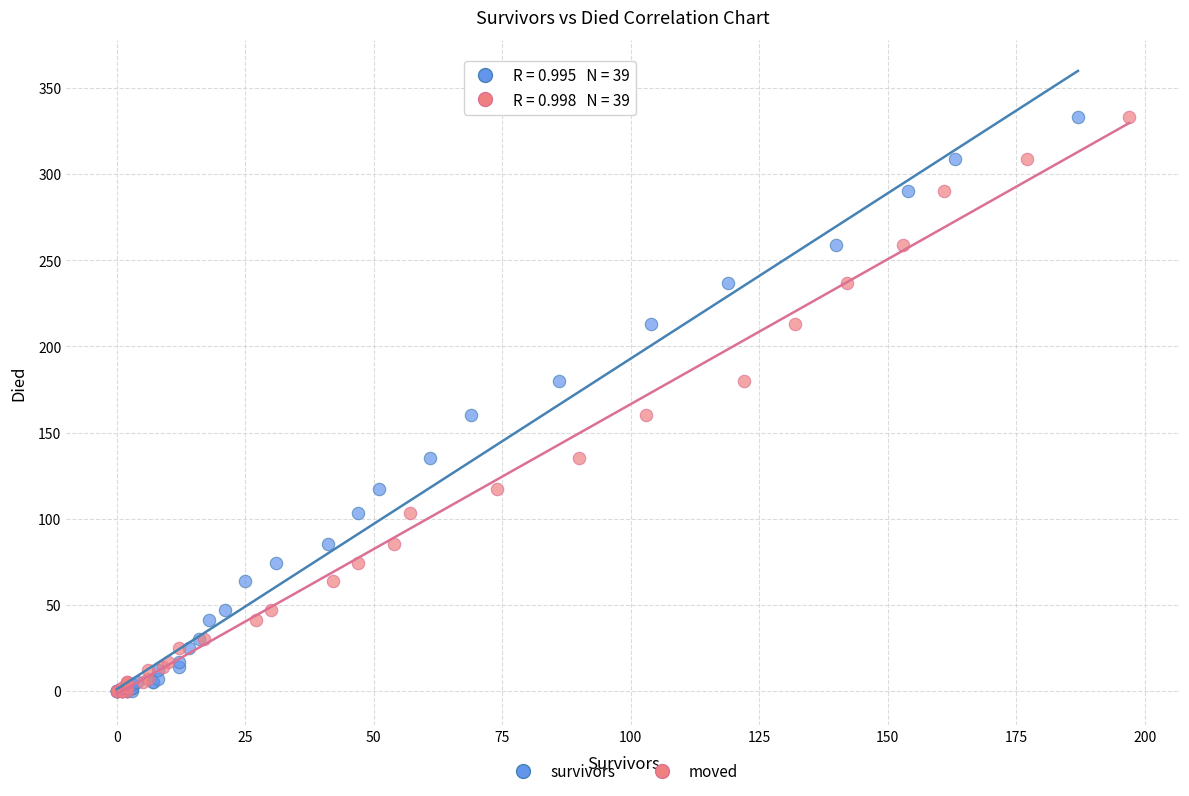

What are all the series names shown in the legend?

survivors, moved